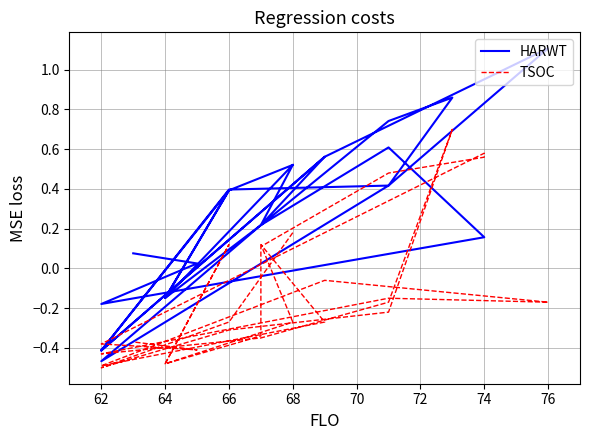

What is the difference between the TSOC values at 62 and 66?

0.2